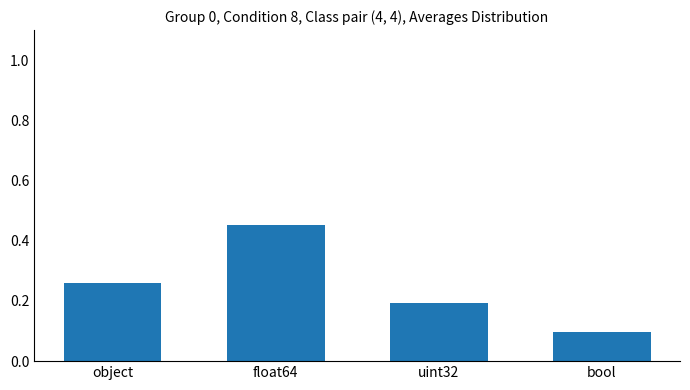

Which has a higher value, bool or uint32?

uint32